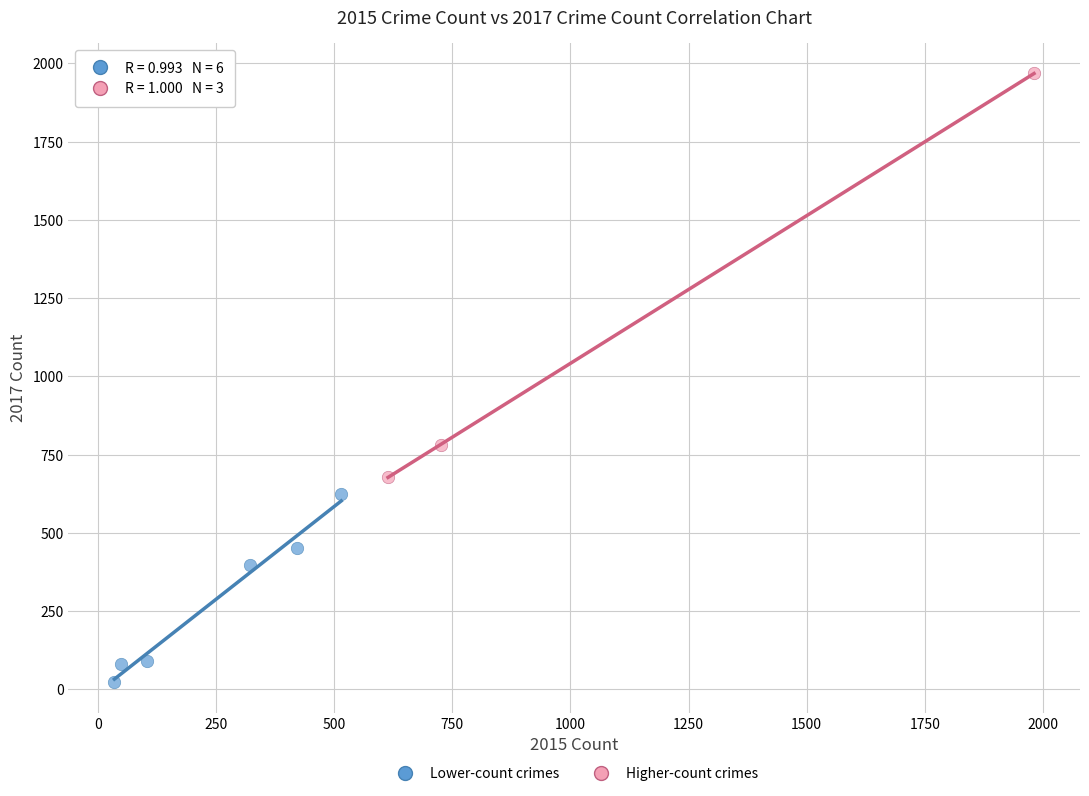

Which series has the widest spread of Y values?

Higher-count crimes